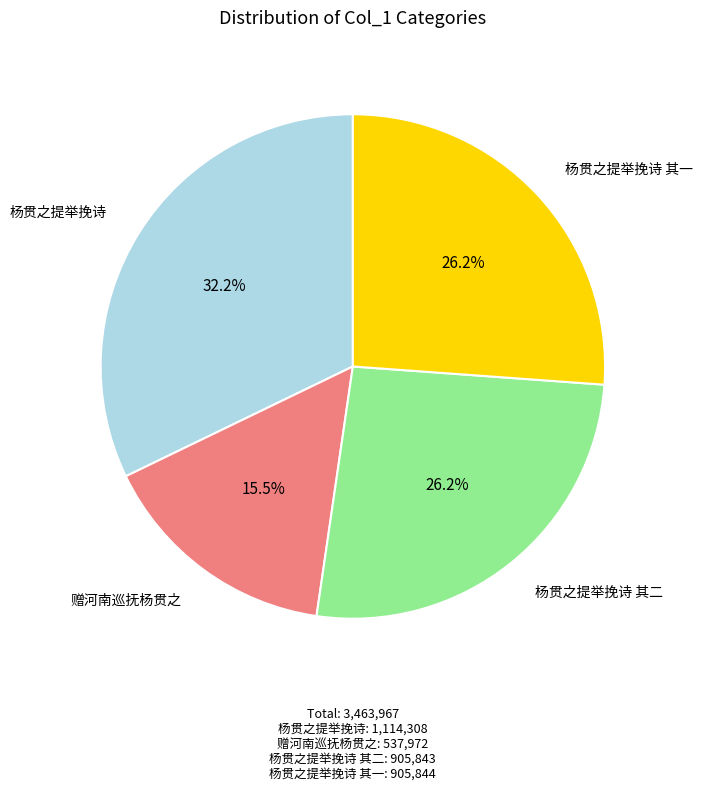

What is the total percentage of 杨贯之提举挽诗 其二 and 杨贯之提举挽诗?

58.3%